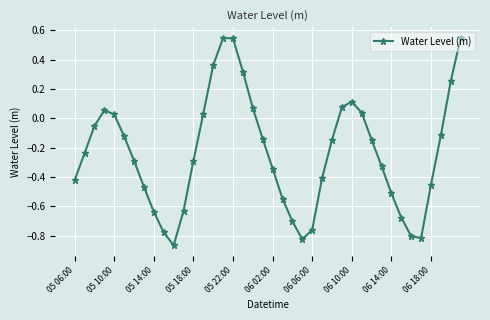

How many interior local peaks (higher than both neighbors) does the data have?

3